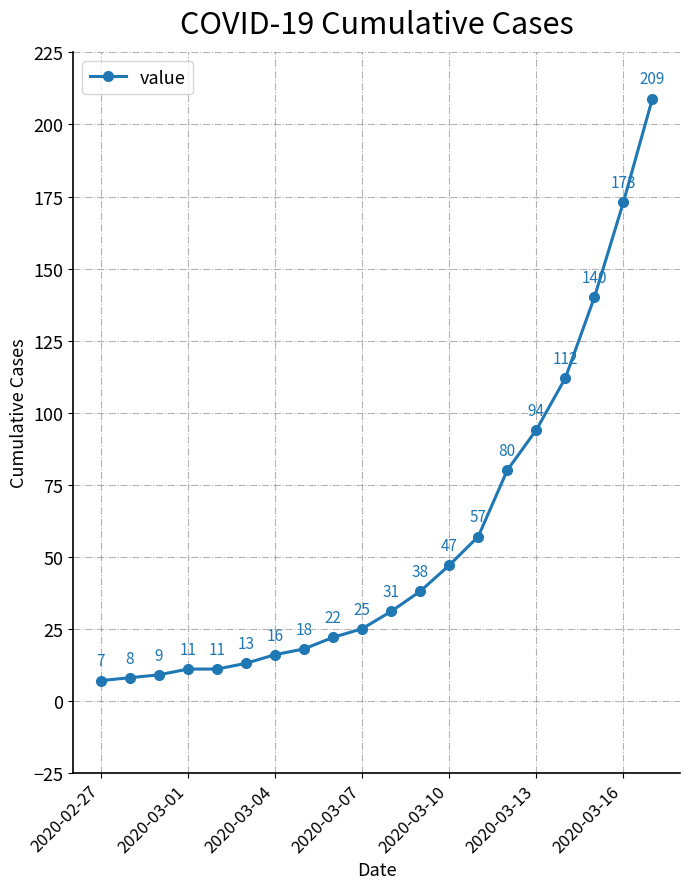

What is the value of the 5th point from the left?

11